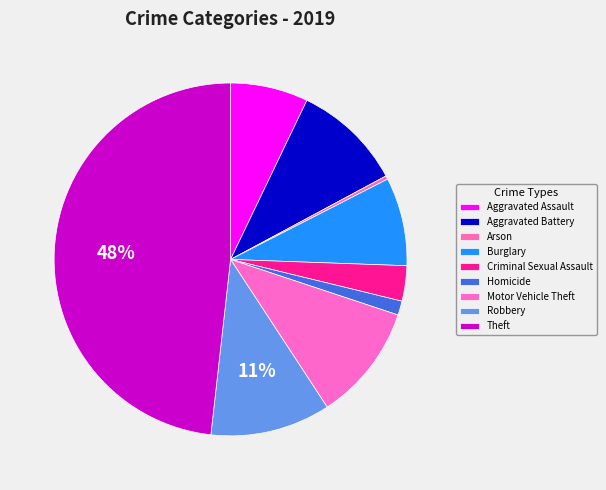

To the nearest percent, what is the combined percentage of Motor Vehicle Theft and Homicide?

12%